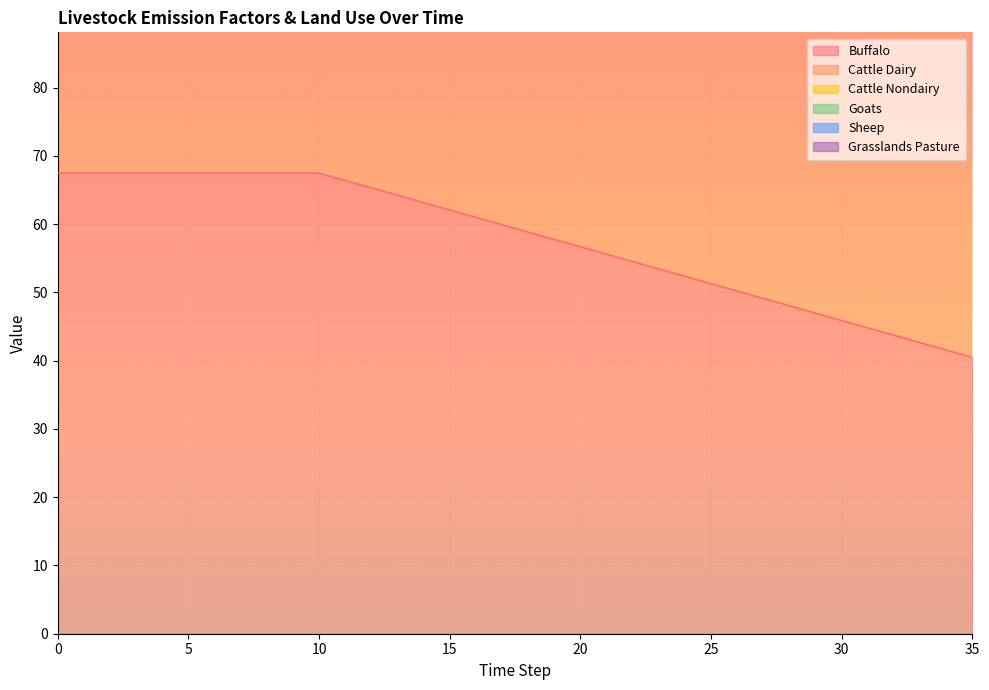

What is the approximate value of frac_lndu_proportion_grasslands_pasture at 22?

177.7